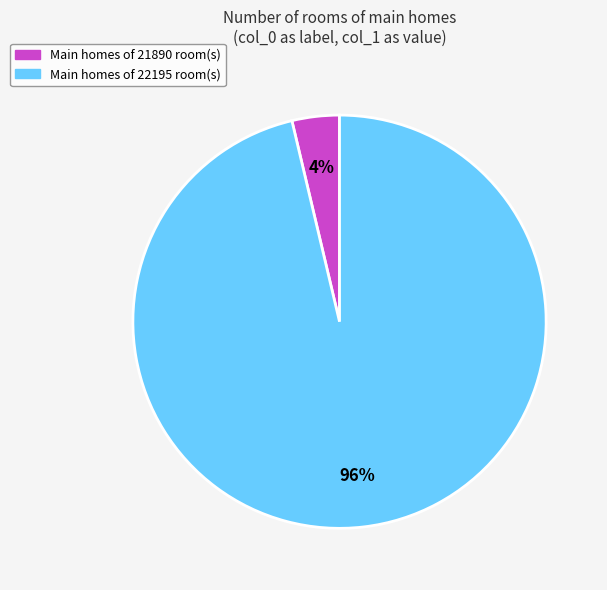

Does any single category account for the majority?

Yes